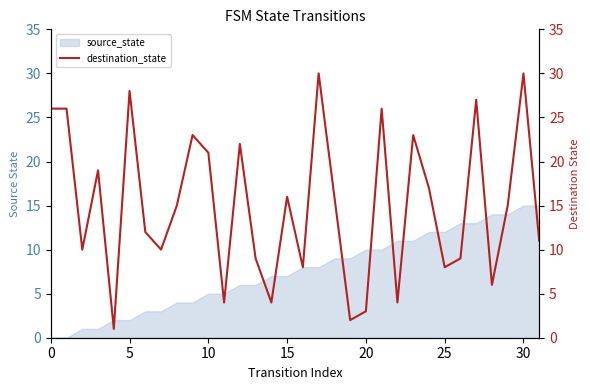

Does the chart have visible grid lines?

No